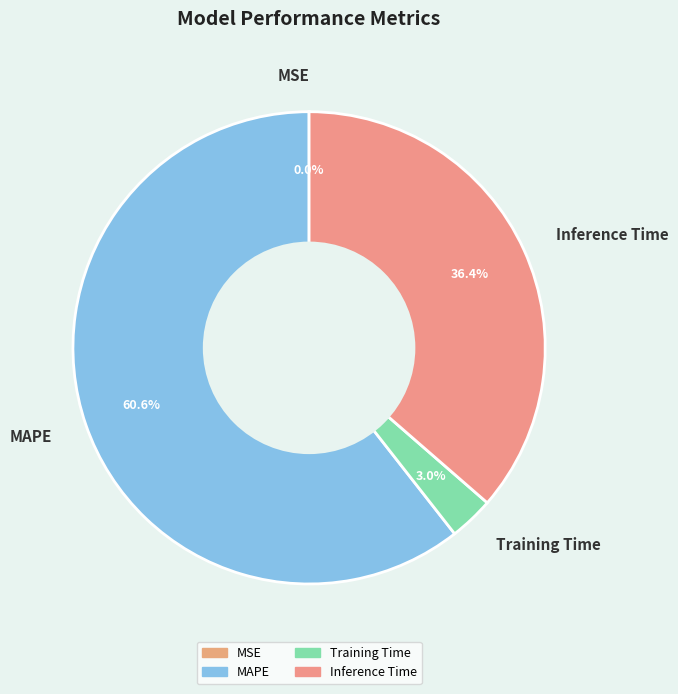

Which slice is the largest?

MAPE